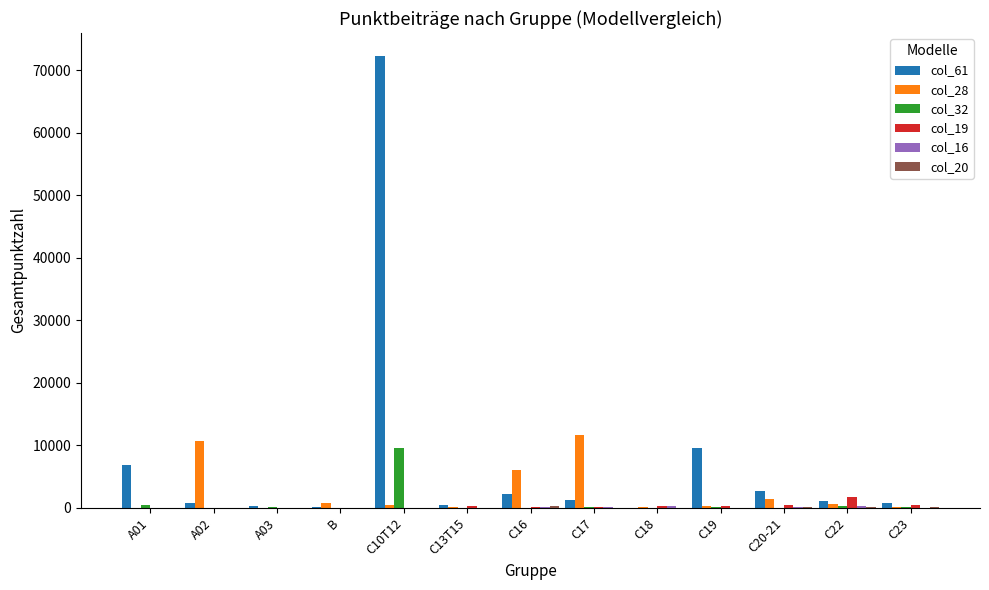

Which series has the largest total across all categories?

col_61